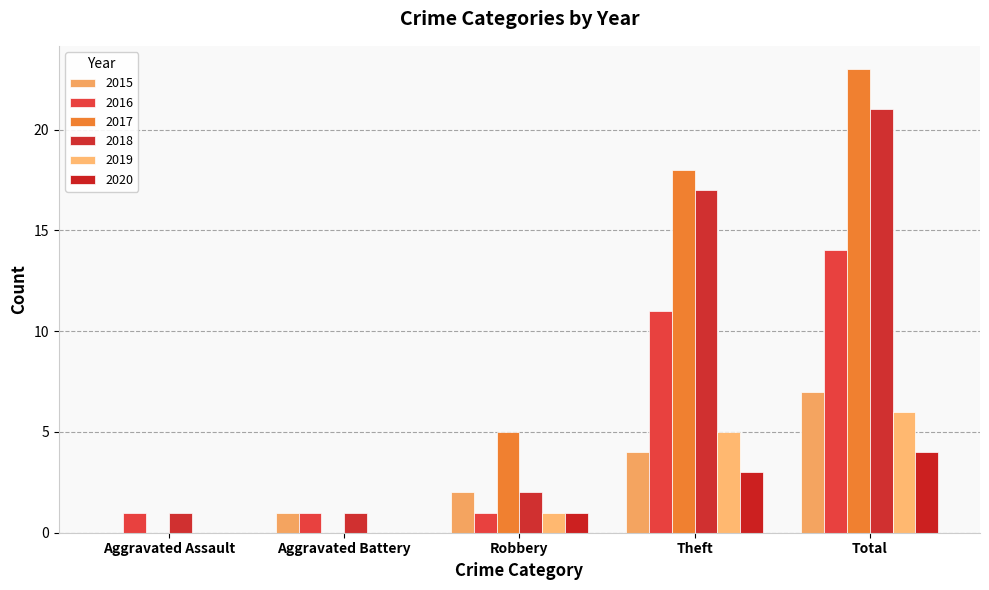

Count the number of data series in this chart.

6